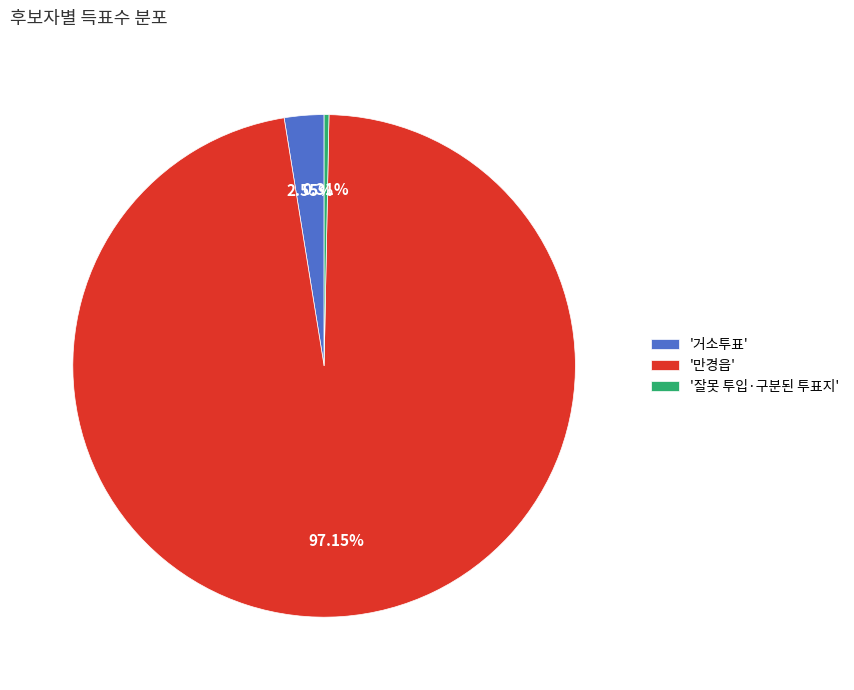

What is the largest slice in the pie chart?

'만경읍'